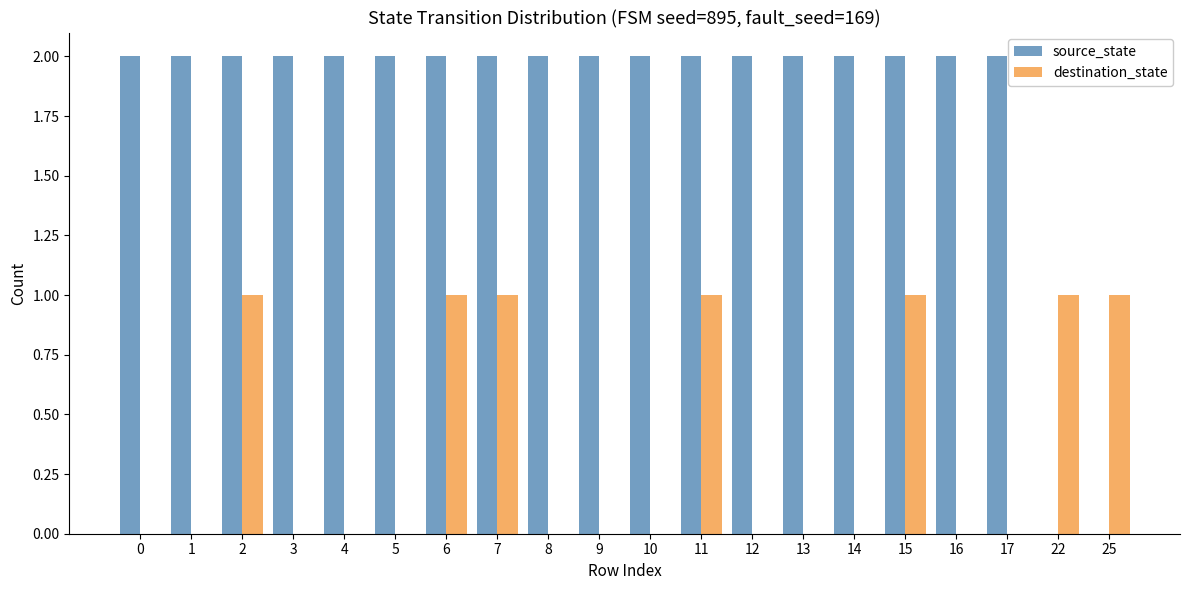

True or false: destination_state has a value of -1 at 10.

False